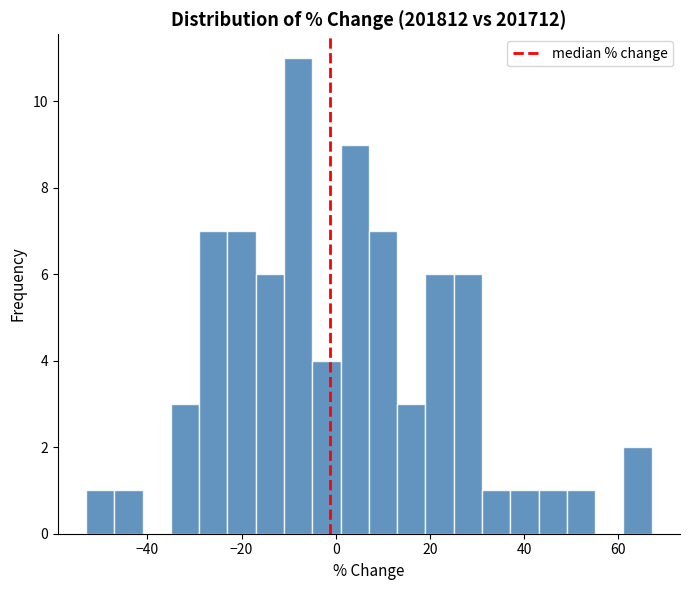

Read against the x-axis, roughly where is the centre of the tallest bar?

-8